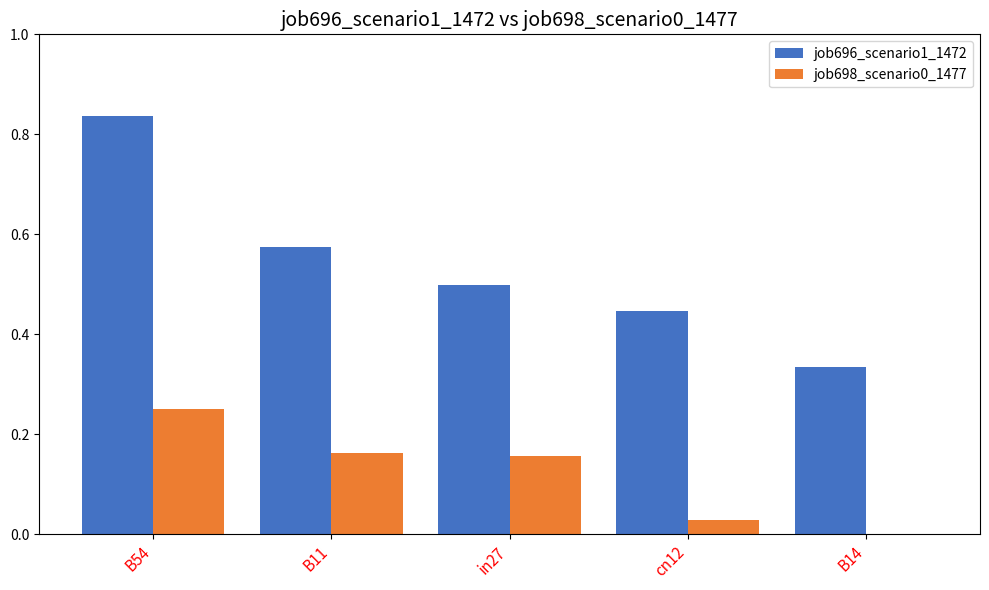

Does the chart contain stacked bars?

No